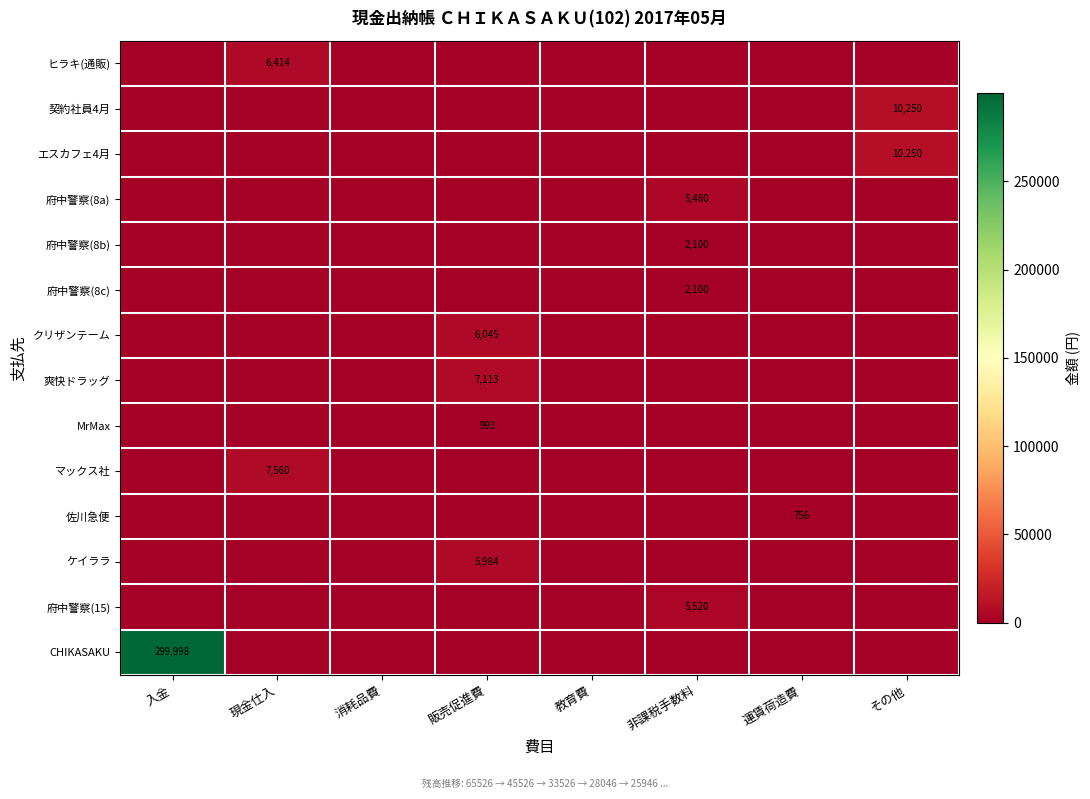

Between 入金 and 運賃荷造費, which series saw the biggest shift?

CHIKASAKU